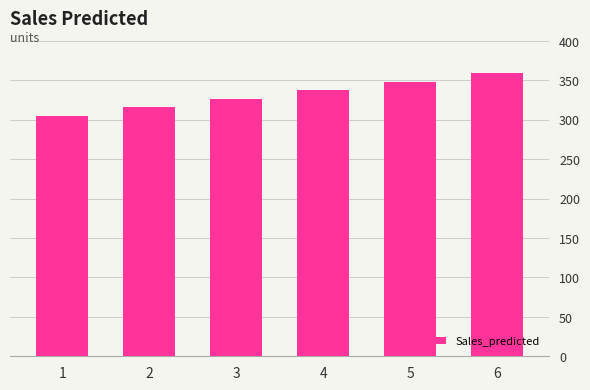

Rank the categories by value from lowest to highest.

1, 2, 3, 4, 5, 6